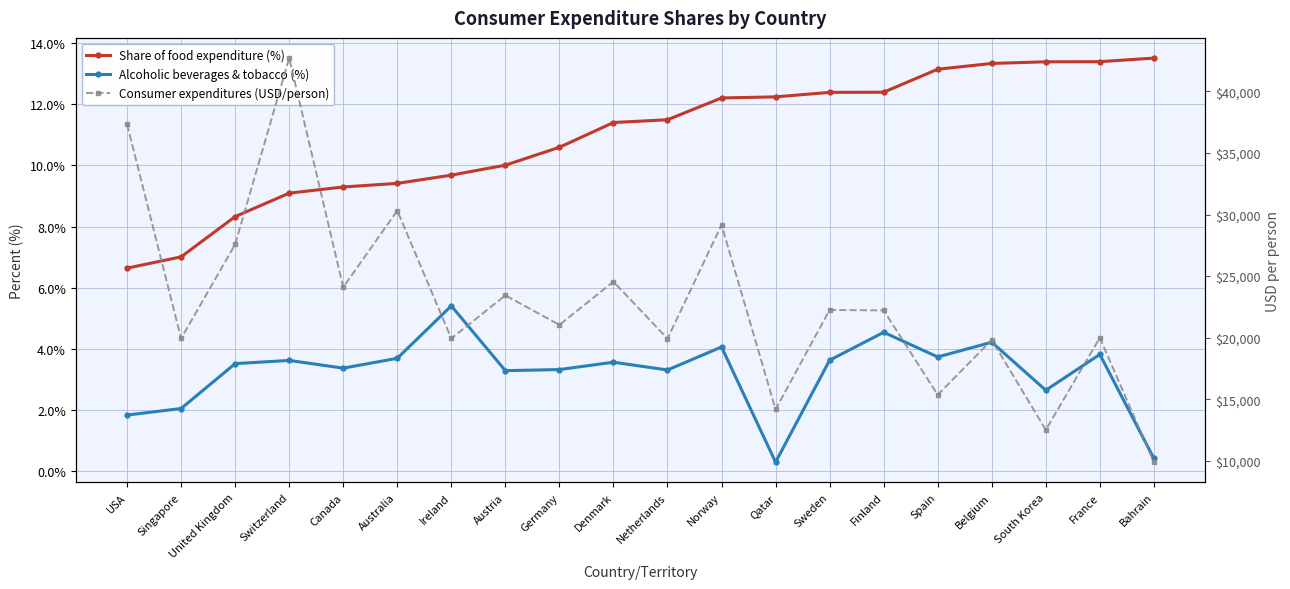

What is the difference between the second highest and second lowest values in the Share of food expenditure (%) series?

6.4